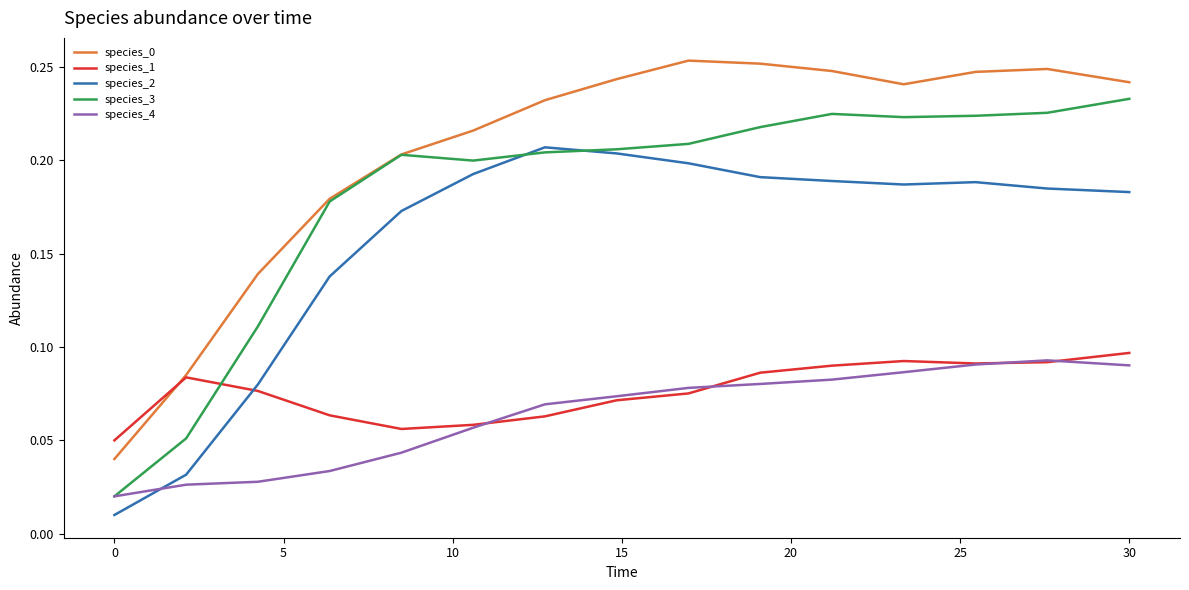

True or false: species_0 and species_4 intersect in this chart.

False